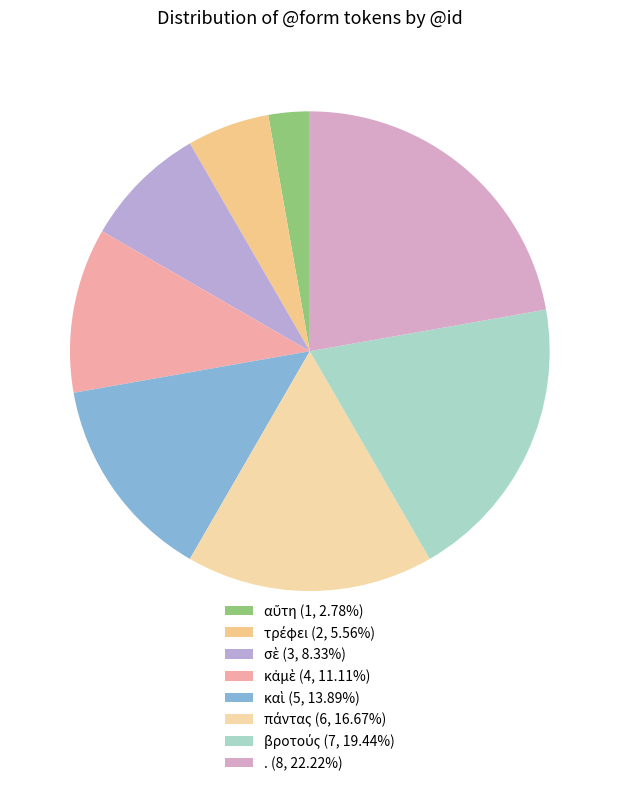

To the nearest percent, what is the difference between the βροτούς and . slice percentages?

3%